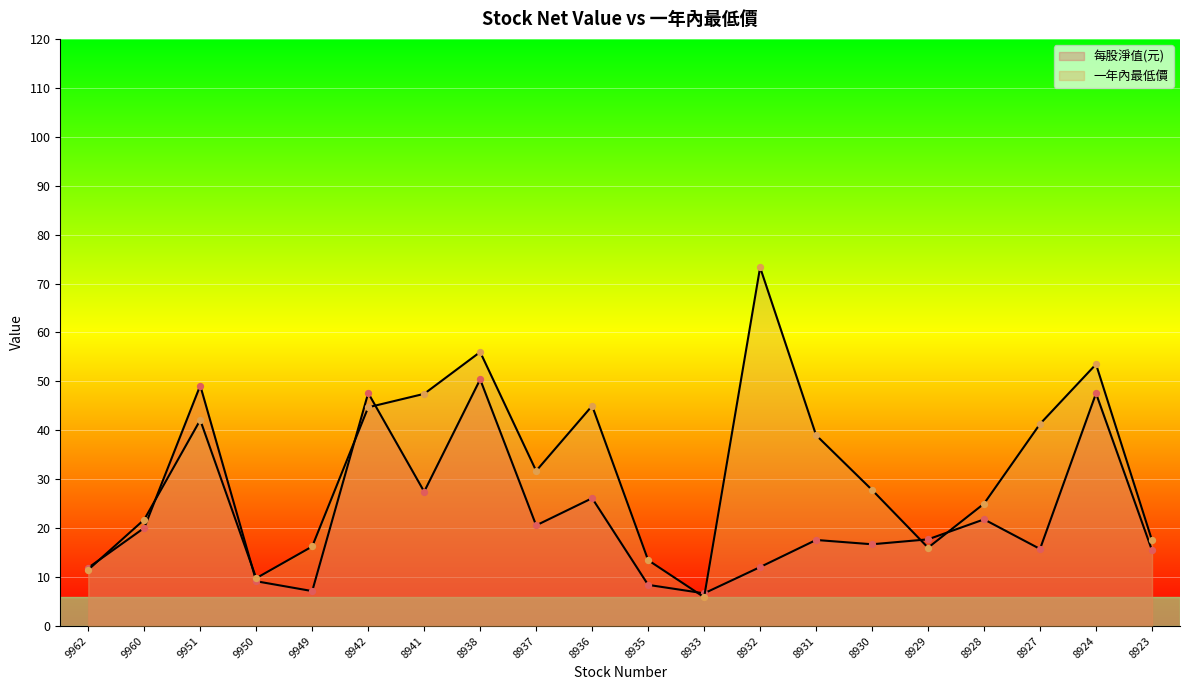

Which series has the largest total across all categories?

一年內最低價